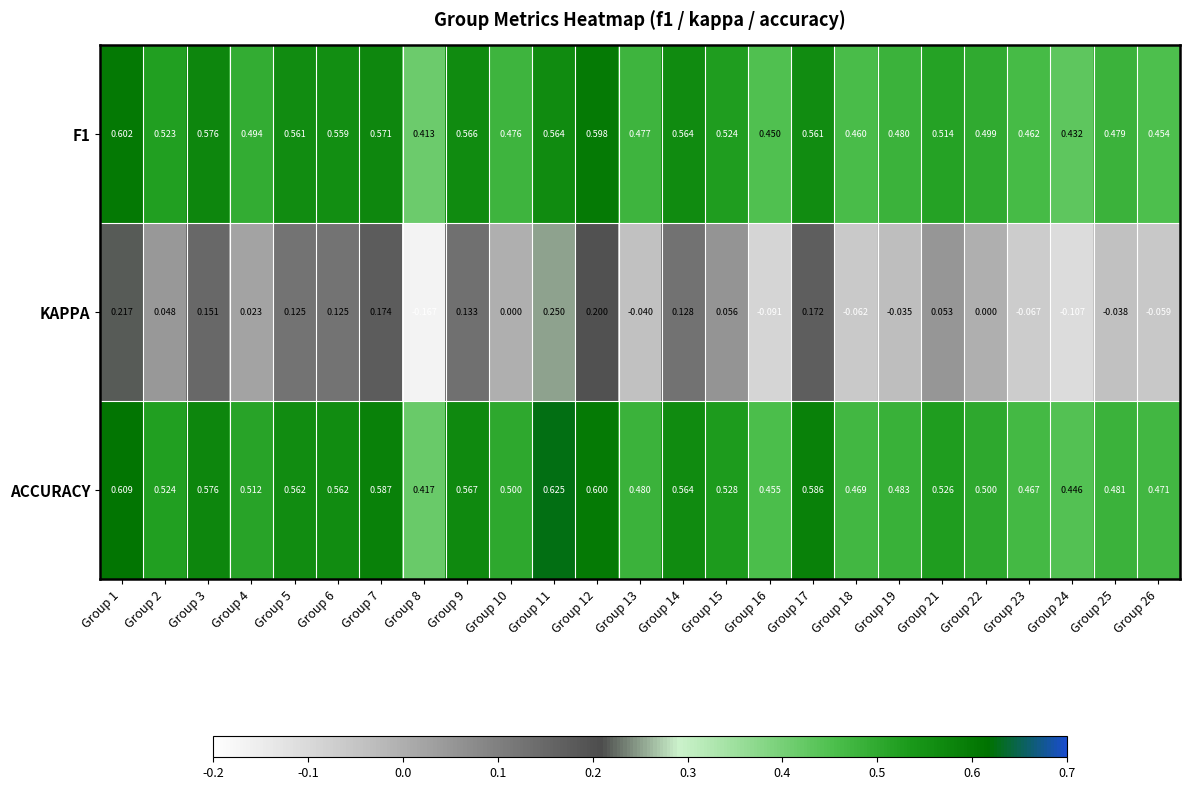

Which series has the largest total across all categories?

ACCURACY